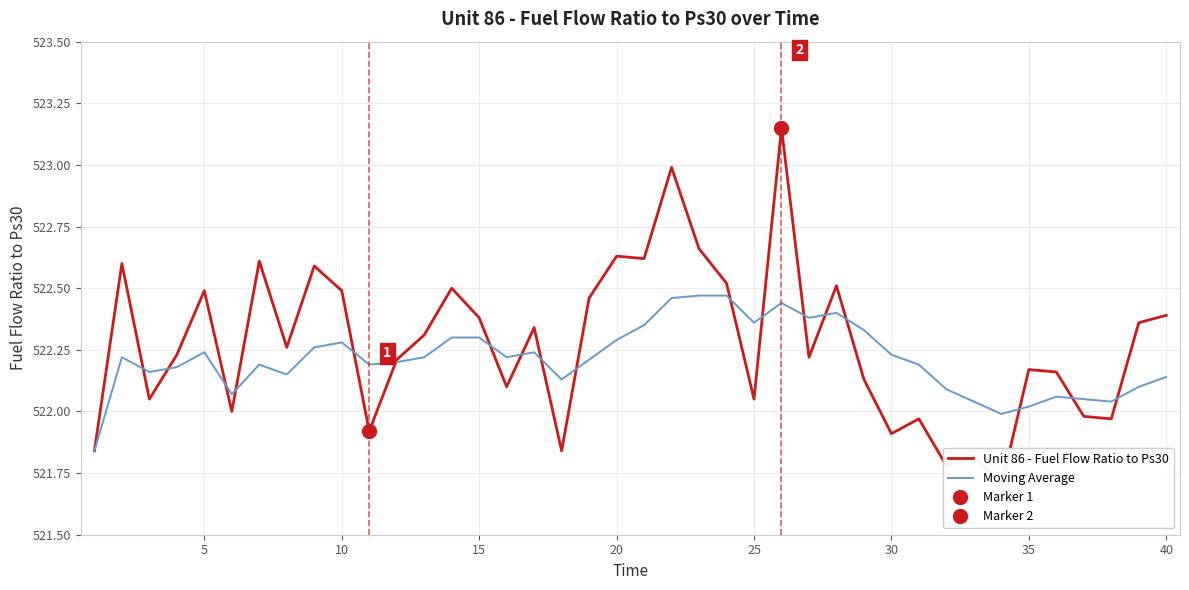

Which series has the widest spread of values?

Unit 86 - Fuel Flow Ratio to Ps30